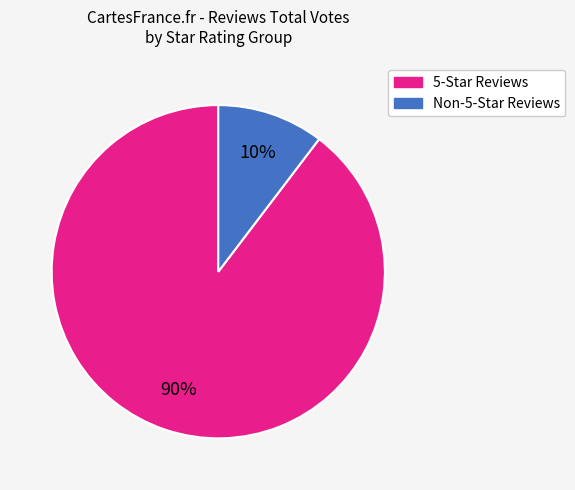

Is there any slice that represents more than half of the pie?

Yes